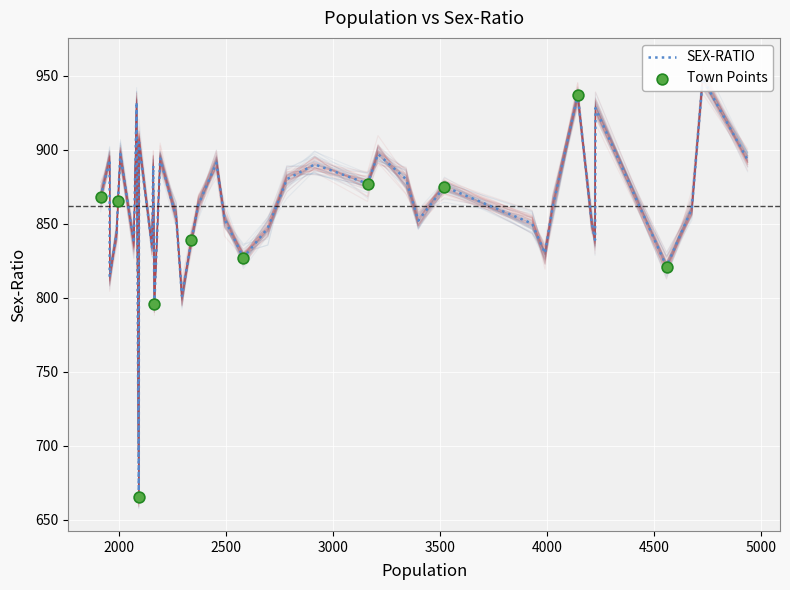

What is the change in value from 3521 to 3399?

-23